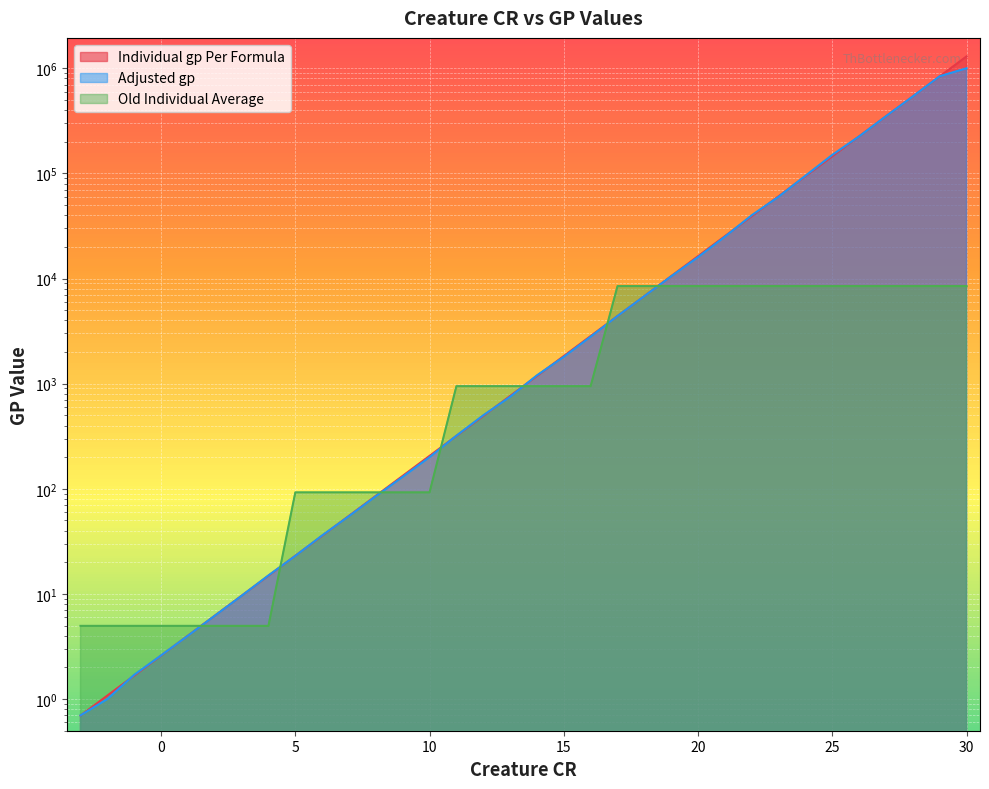

Reading left to right, transcribe all the data shown in this chart.

Individual gp Per Formula: -3=0.7	-2=1.1	-1=1.7	0=2.6	1=4.0	2=6.2	3=9.6	4=14.9	5=23.1	6=35.7	7=55.3	8=85.7	9=132.7	10=205.6	11=318.4	12=493.1	13=763.8	14=1182.9	15=1832.0	16=2837.3	17=4394.3	18=6805.8	19=10540.5	20=16324.8	21=25283.2	22=39157.6	23=60645.8	24=93926.0	25=145469.0	26=225296.8	27=348931.2	28=540411.4	29=836968.8	30=1296265.6
Adjusted gp: -3=0.7	-2=1.0	-1=1.7	0=2.6	1=4.0	2=6.2	3=9.6	4=15.0	5=23.0	6=36.0	7=55.0	8=85.0	9=130.0	10=200.0	11=320.0	12=500.0	13=750.0	14=1200.0	15=1800.0	16=2800.0	17=4400.0	18=6800.0	19=10500.0	20=16000.0	21=25000.0	22=40000.0	23=60000.0	24=95000.0	25=150000.0	26=225000.0	27=350000.0	28=540000.0	29=840000.0	30=1000000.0
Old Individual Average: -3=5.0	-2=5.0	-1=5.0	0=5.0	1=5.0	2=5.0	3=5.0	4=5.0	5=92.5	6=92.5	7=92.5	8=92.5	9=92.5	10=92.5	11=946.8	12=946.8	13=946.8	14=946.8	15=946.8	16=946.8	17=8470.0	18=8470.0	19=8470.0	20=8470.0	21=8470.0	22=8470.0	23=8470.0	24=8470.0	25=8470.0	26=8470.0	27=8470.0	28=8470.0	29=8470.0	30=8470.0